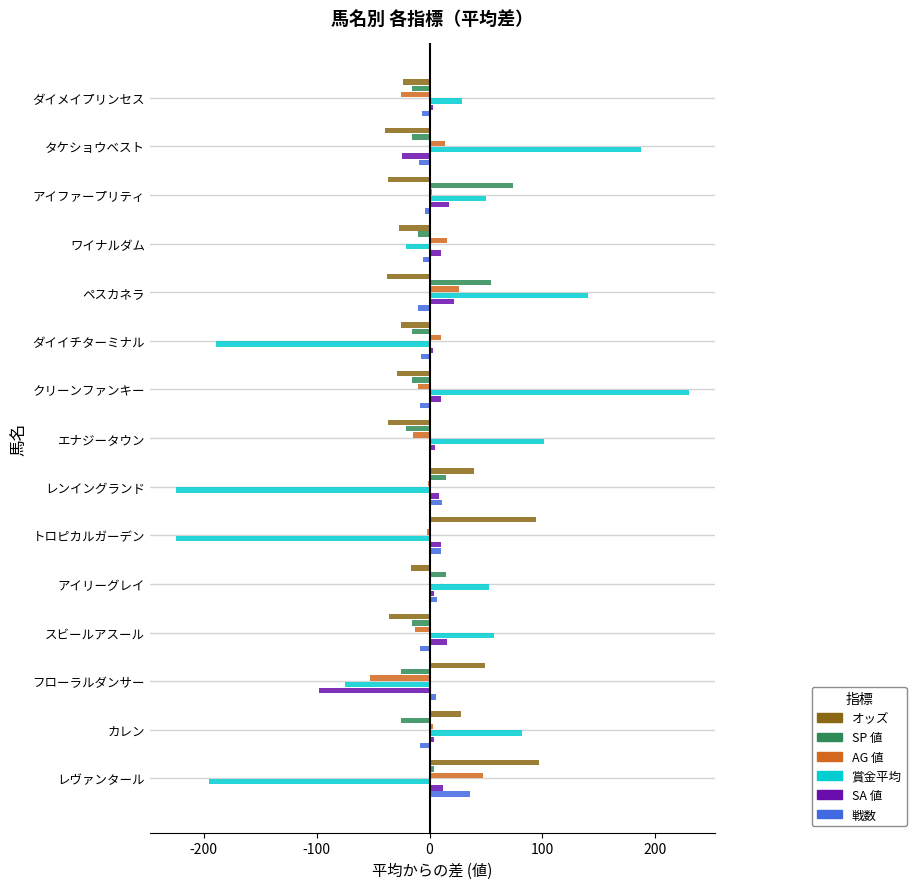

At which label does SP 値 reach its peak?

アイファープリティ